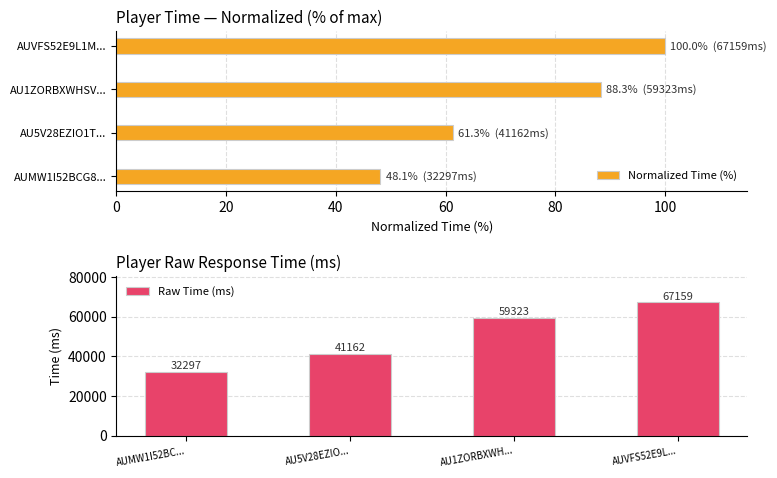

Rank the categories by Raw Time (ms) value from highest to lowest.

AUVFS52E9L..., AU1ZORBXWH..., AU5V28EZIO..., AUMW1I52BC...